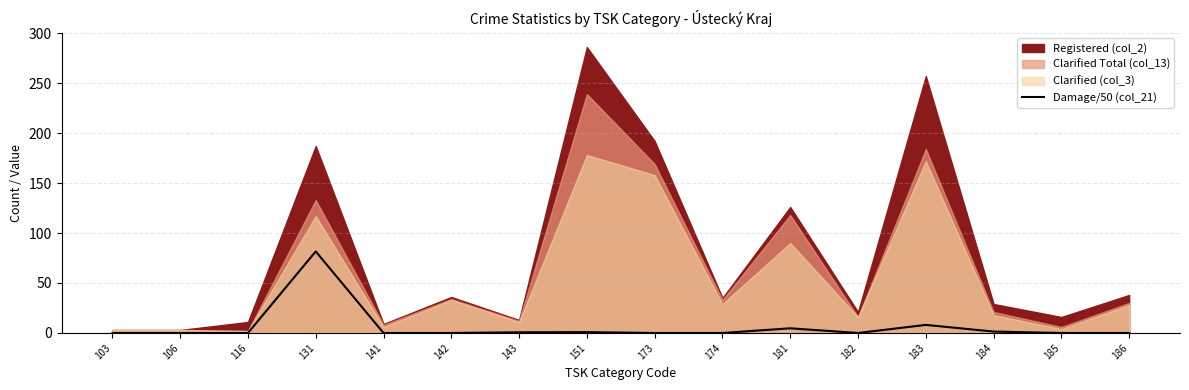

The chart shows a value of 38.4 at 103. True or false?

False